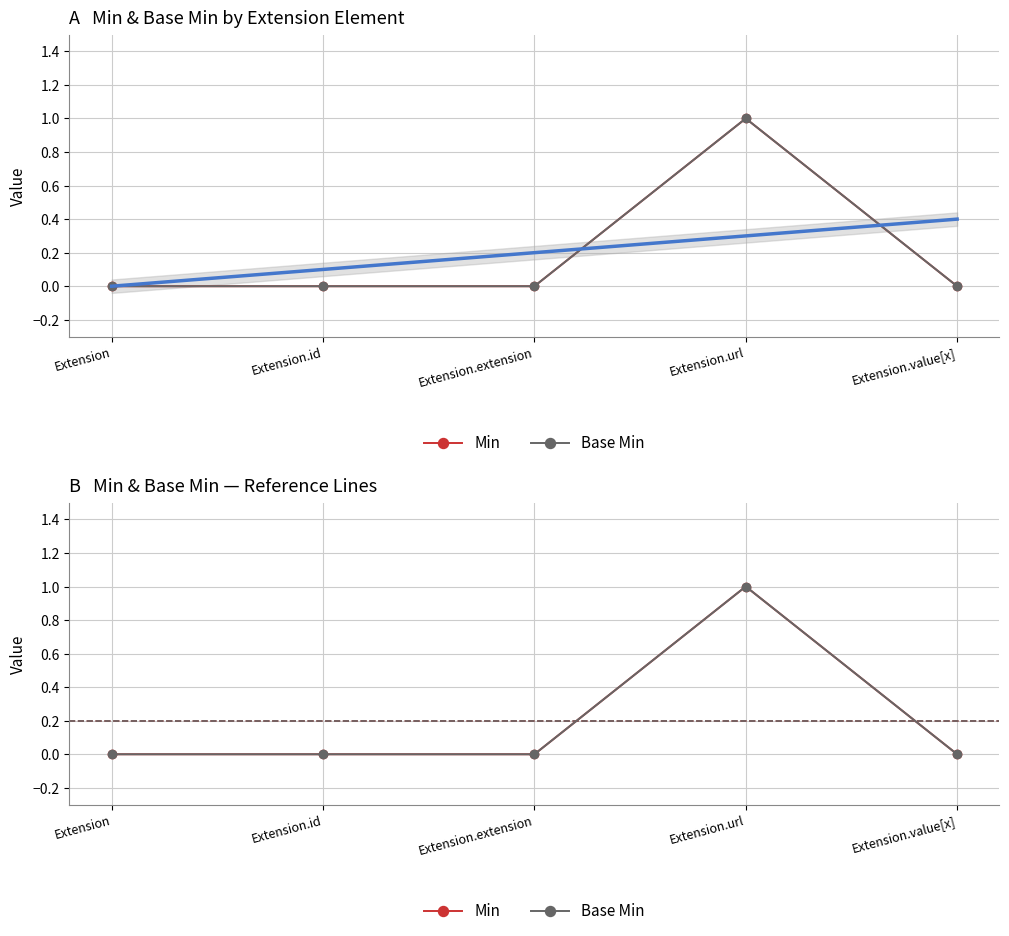

How many values in Base Min are above zero?

1